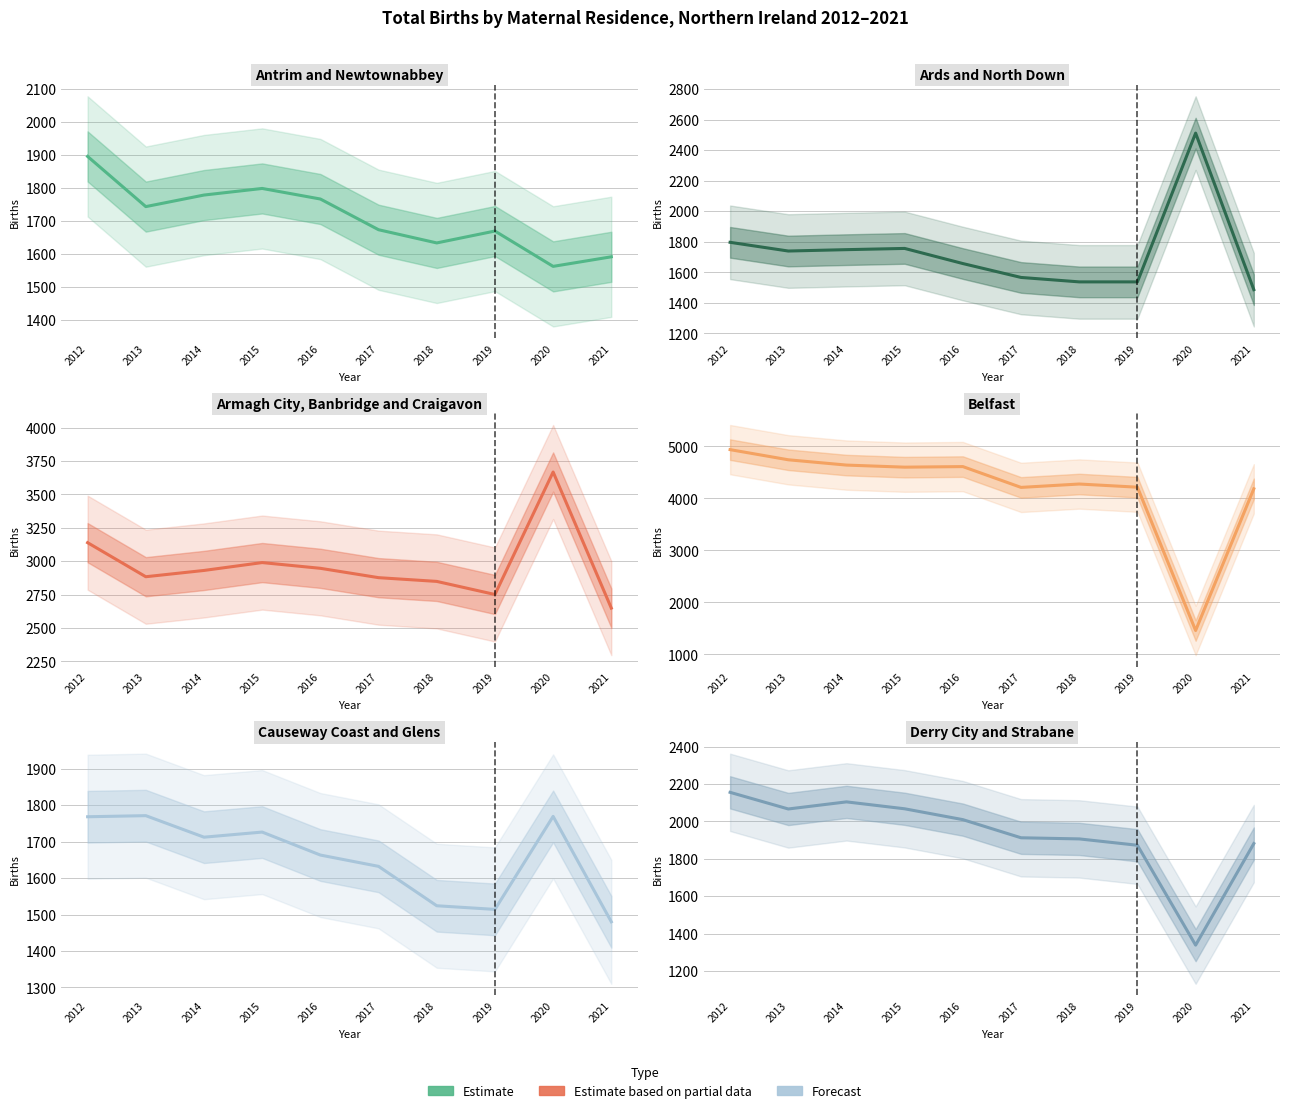

Rank the series by their maximum value, from highest to lowest.

Belfast, Armagh City, Banbridge and Craigavon, Ards and North Down, Derry City and Strabane, Antrim and Newtownabbey, Causeway Coast and Glens